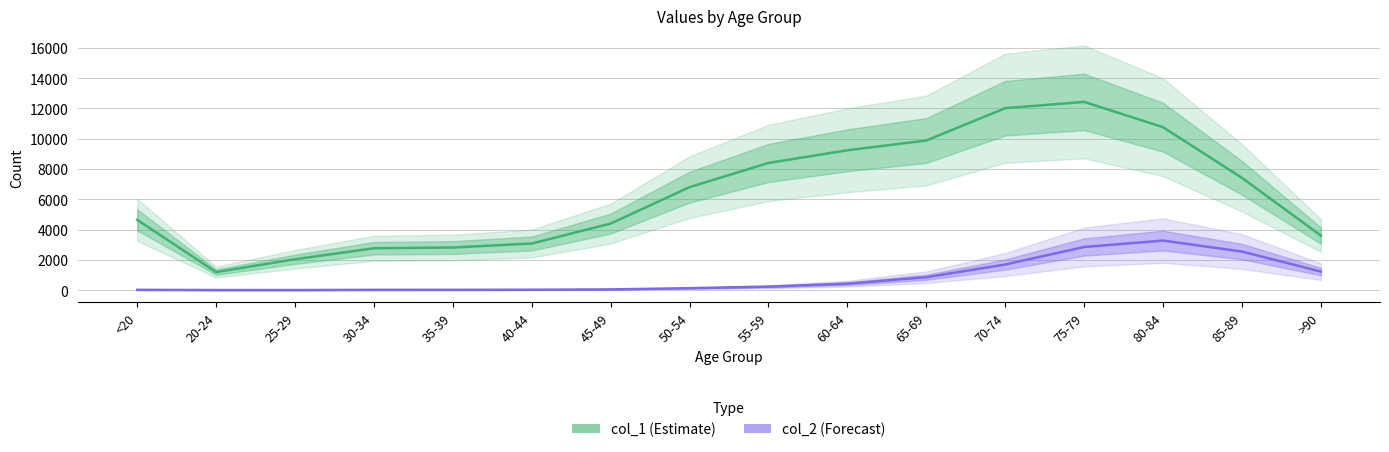

Reading left to right, extract all data points from this chart.

col_1 (Estimate): 4641	1191	2038	2765	2814	3078	4396	6803	8400	9236	9883	12018	12434	10764	7417	3604
col_2 (Forecast): 18	4	3	17	18	24	47	126	227	426	850	1690	2848	3273	2548	1224